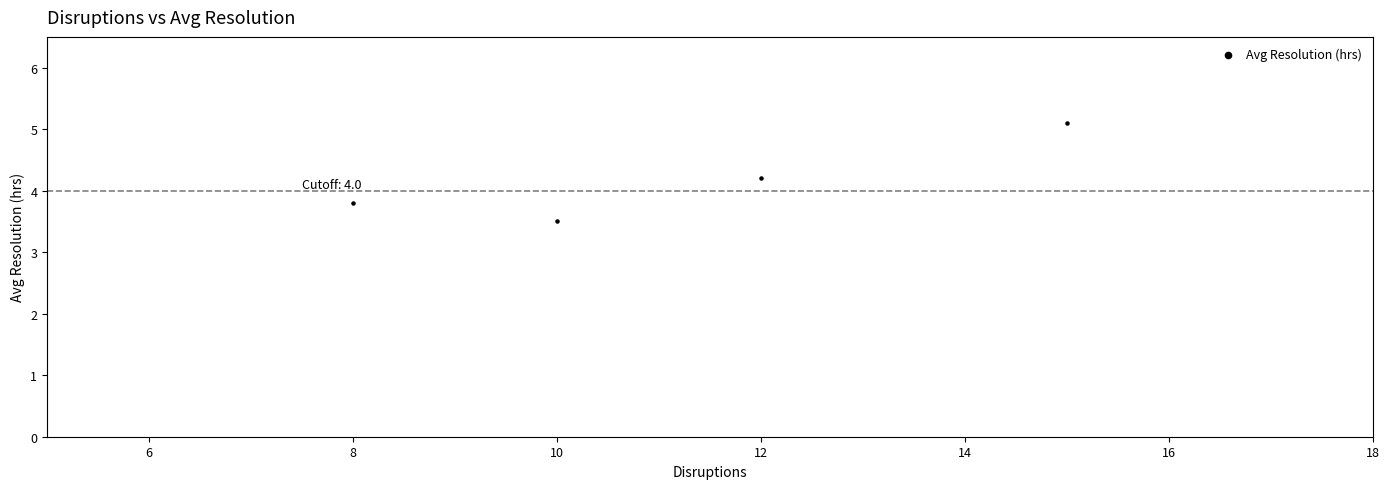

What is the average X value?

11.2